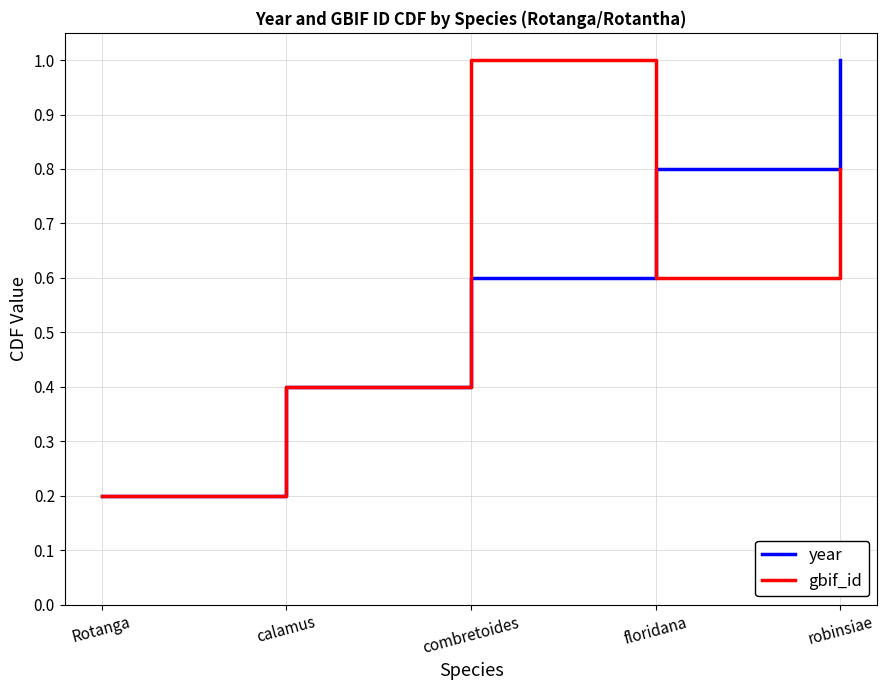

What position from the left is Rotanga?

1